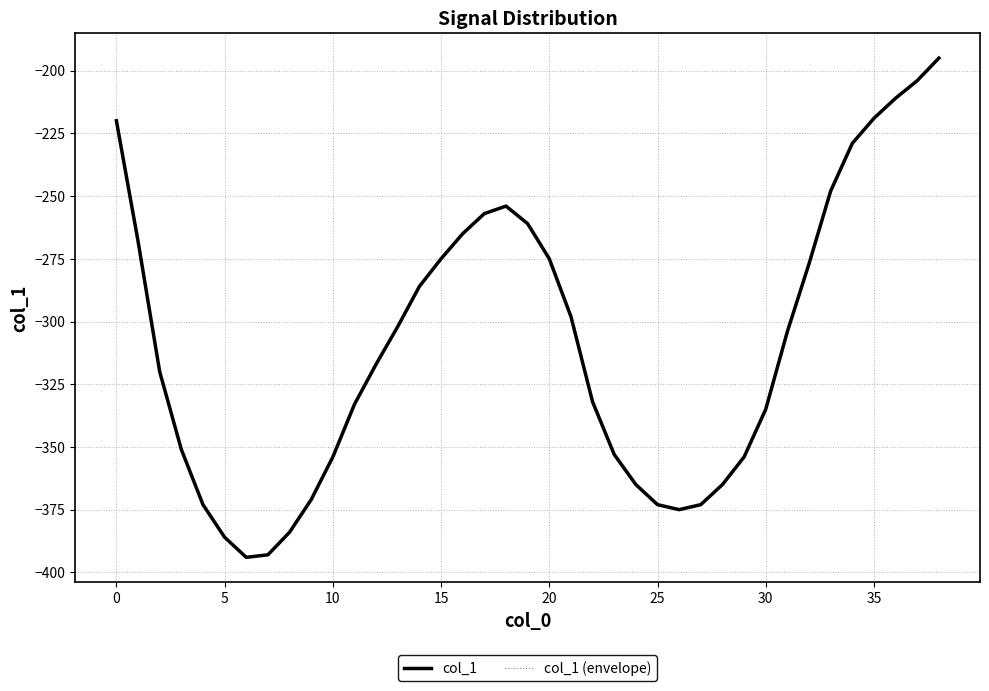

Is this an area chart (filled region under the line)?

No